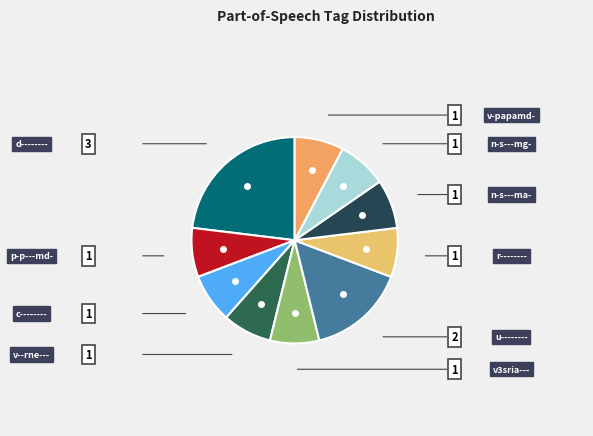

How many slices are in this pie chart?

10